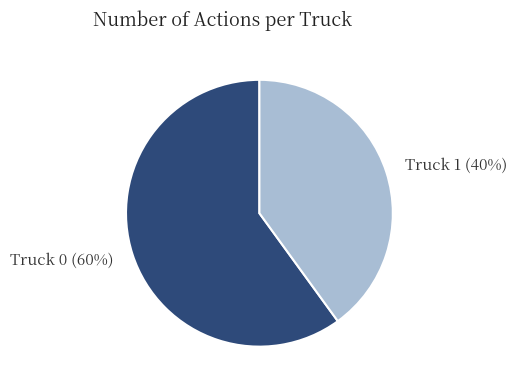

Is it true that Truck 0 is 60% of the pie?

True